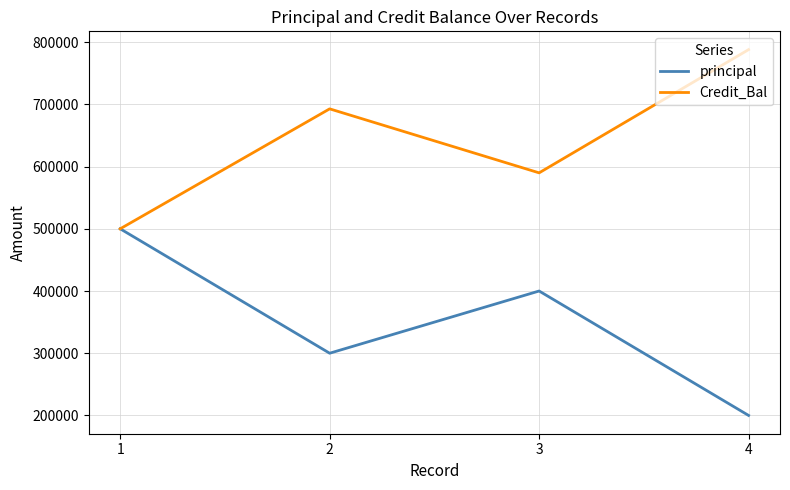

The Credit_Bal series shows 500000.0 at 1. True or false?

True